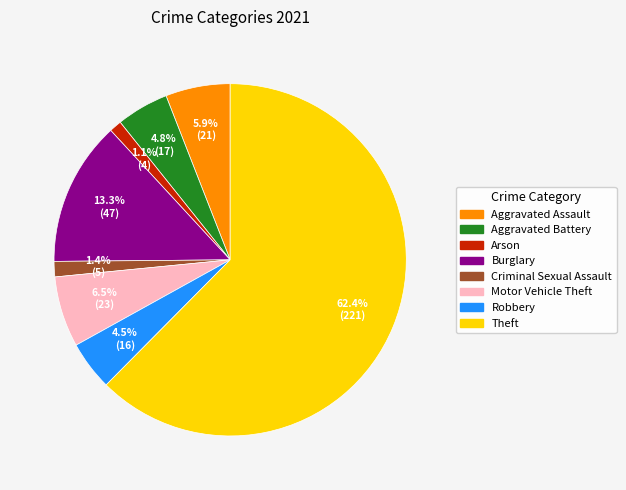

Which category has the biggest portion of the pie?

Theft